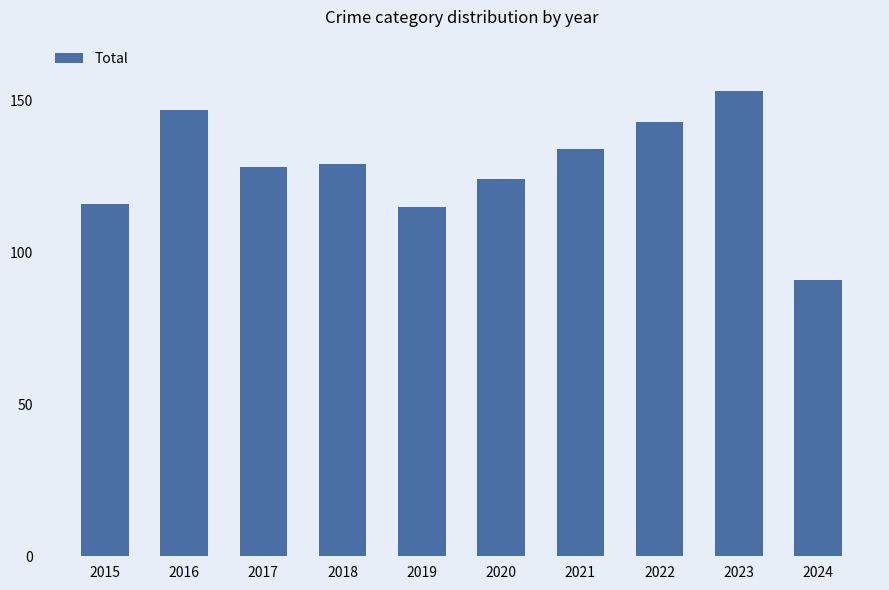

What is the greatest value displayed?

153